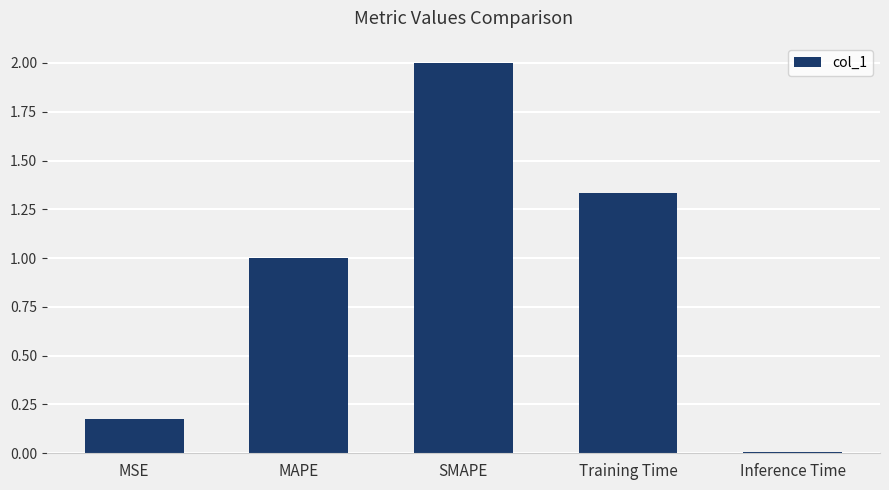

What is the change in value from SMAPE to Inference Time?

-2.0